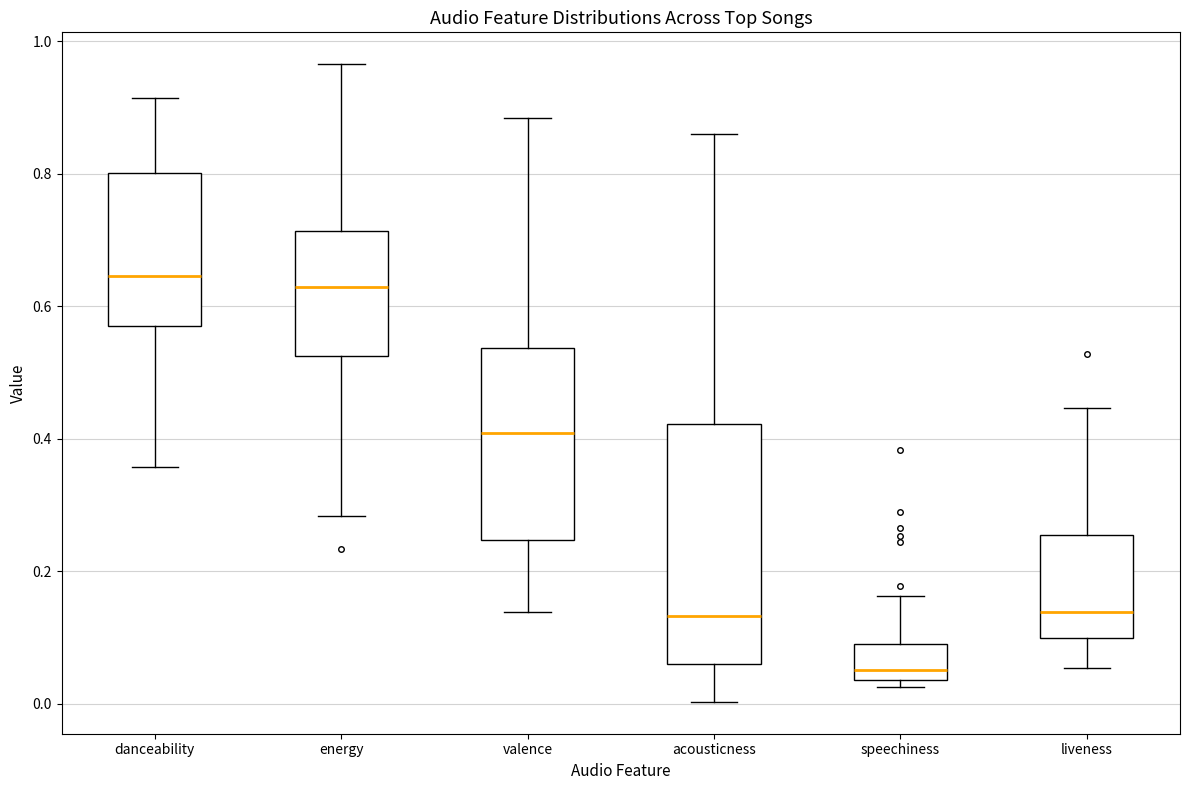

Which box is the tallest, from its lower edge to its upper edge?

acousticness